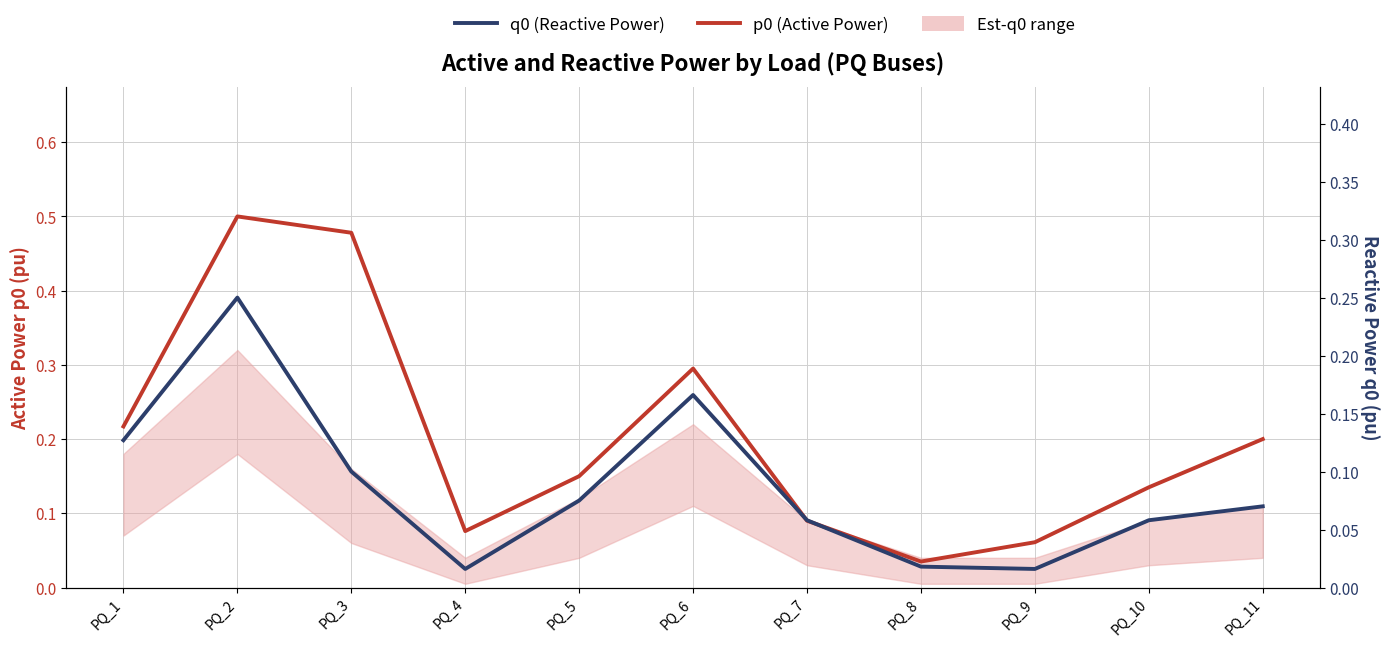

Between PQ_3 and PQ_7, which is larger?

PQ_3